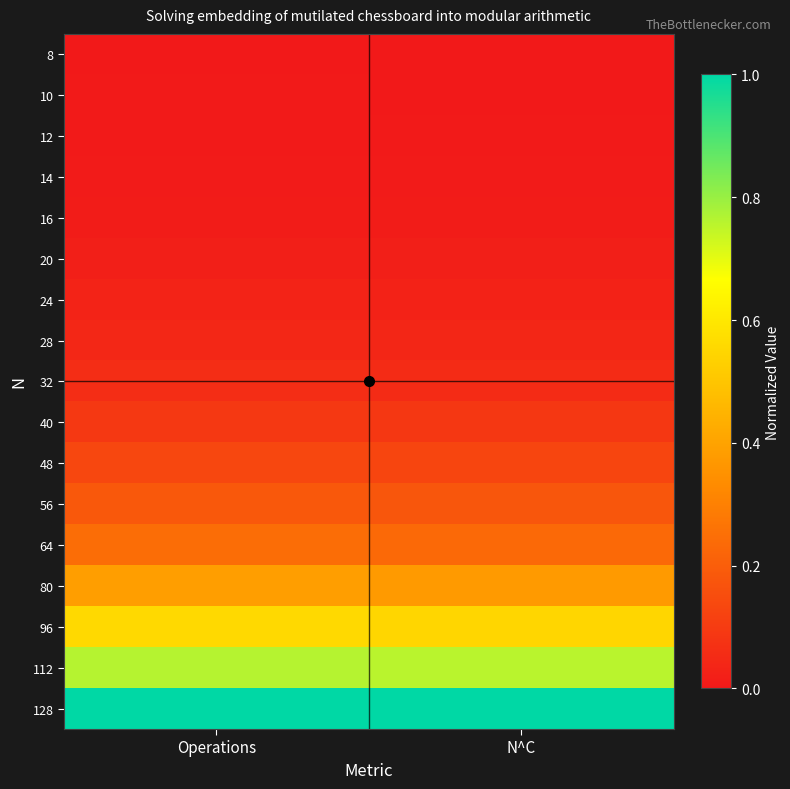

How many distinct data groups are displayed?

17